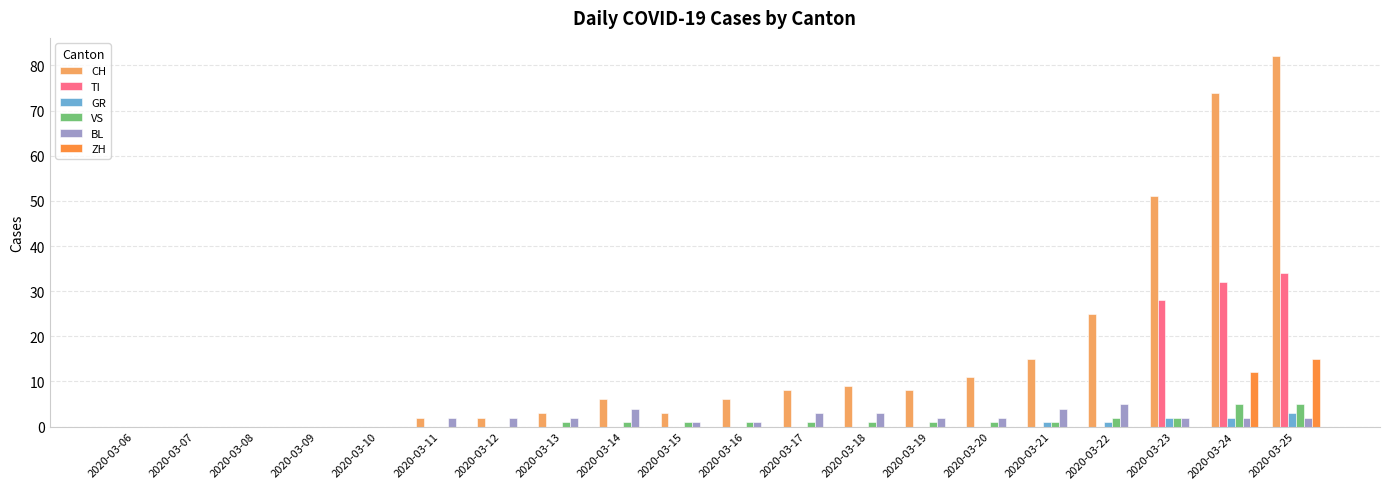

At which category does the chart reach its peak across all series?

2020-03-25